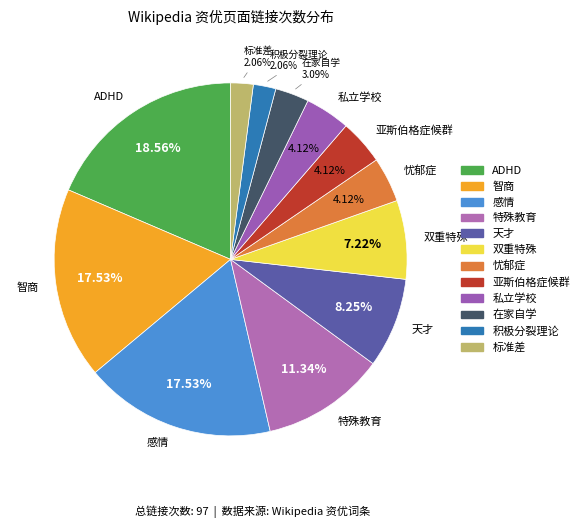

Which has a higher value, 私立学校 or 智商?

智商